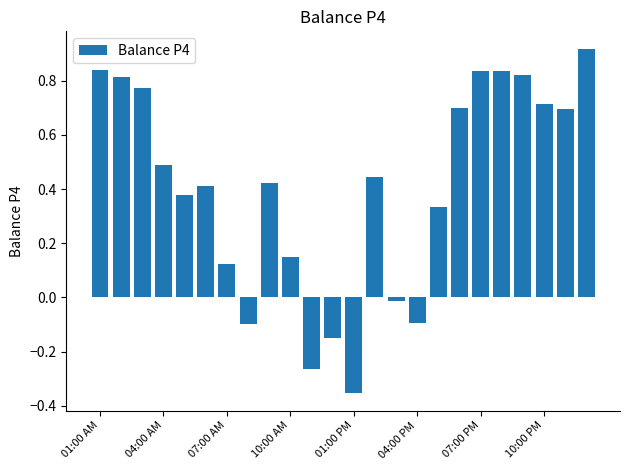

What is the sum of all values?

9.7